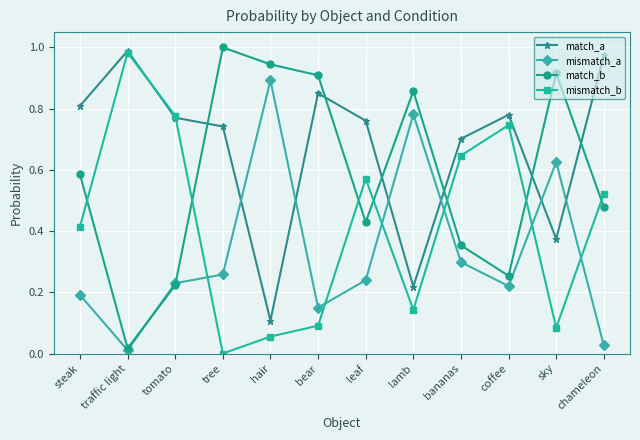

Between which two adjacent categories do mismatch_b and match_b first intersect?

steak and traffic light